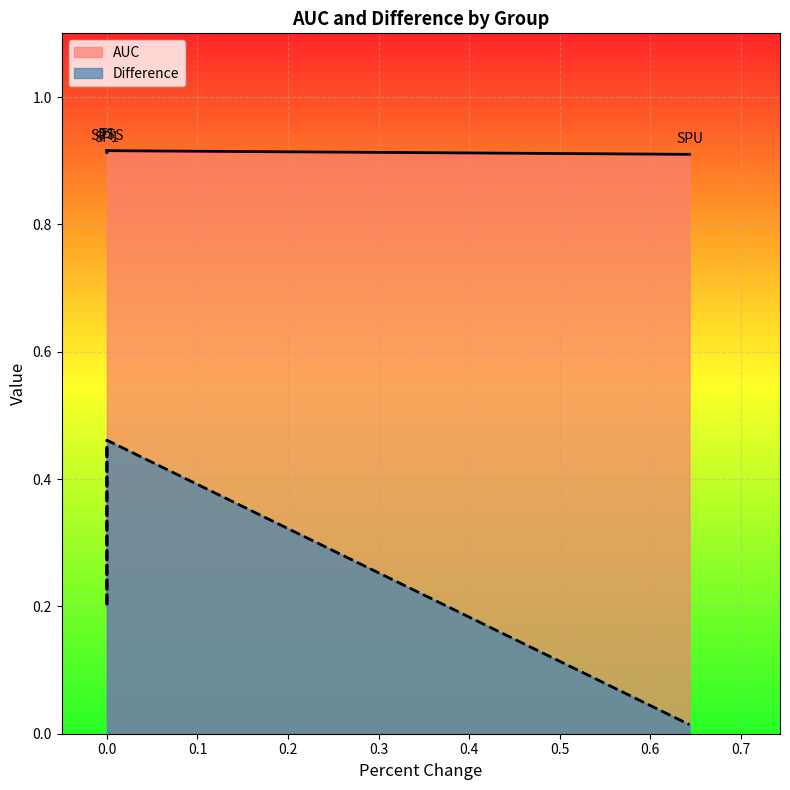

Which series has the largest total across all categories?

AUC